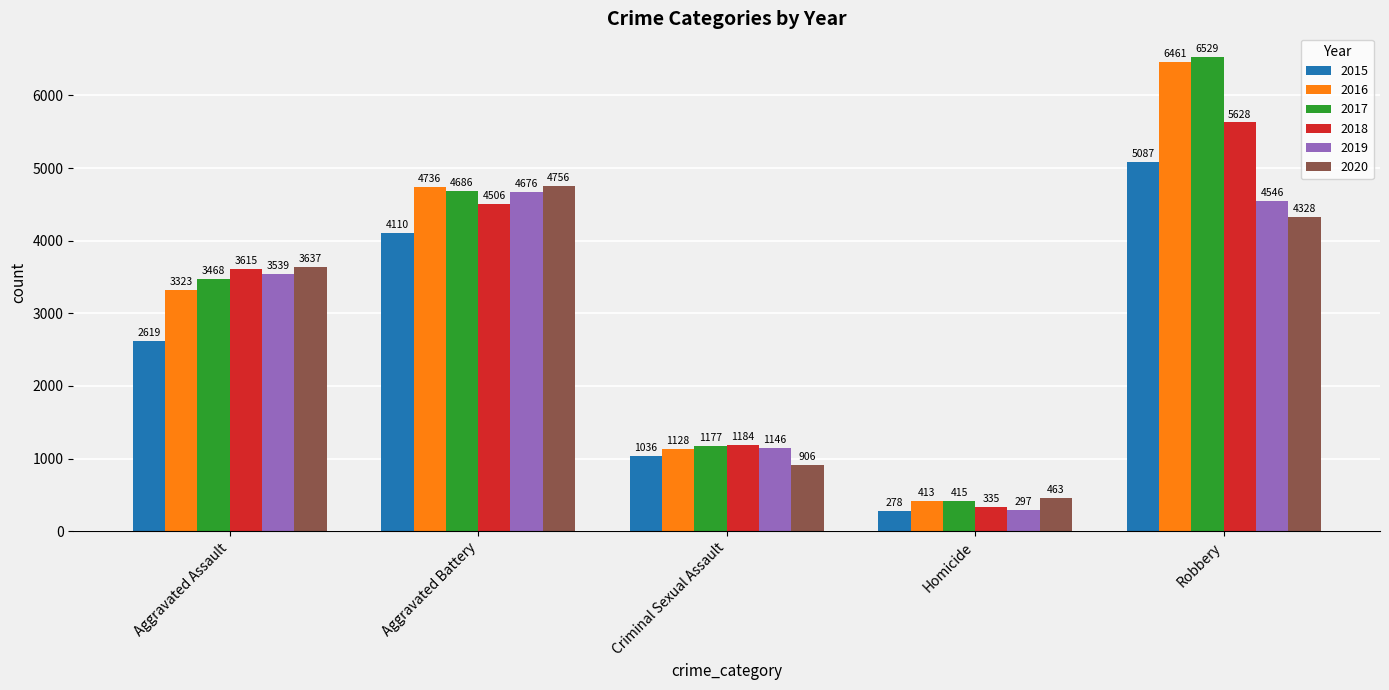

At which label is 2018 closest to 2981?

Aggravated Assault